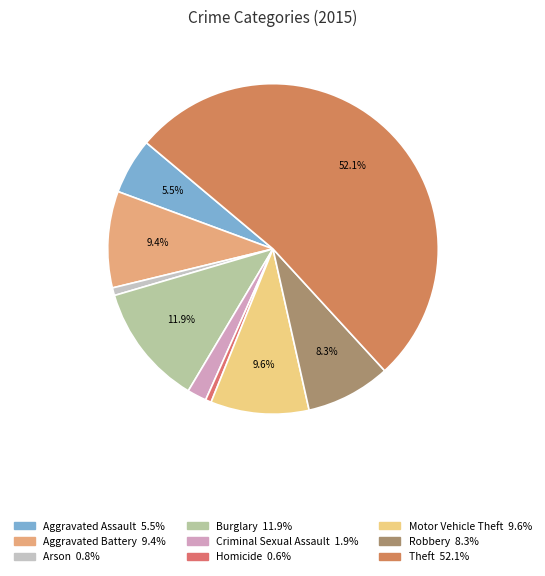

Combined, do Theft and Aggravated Assault account for over 50%?

Yes